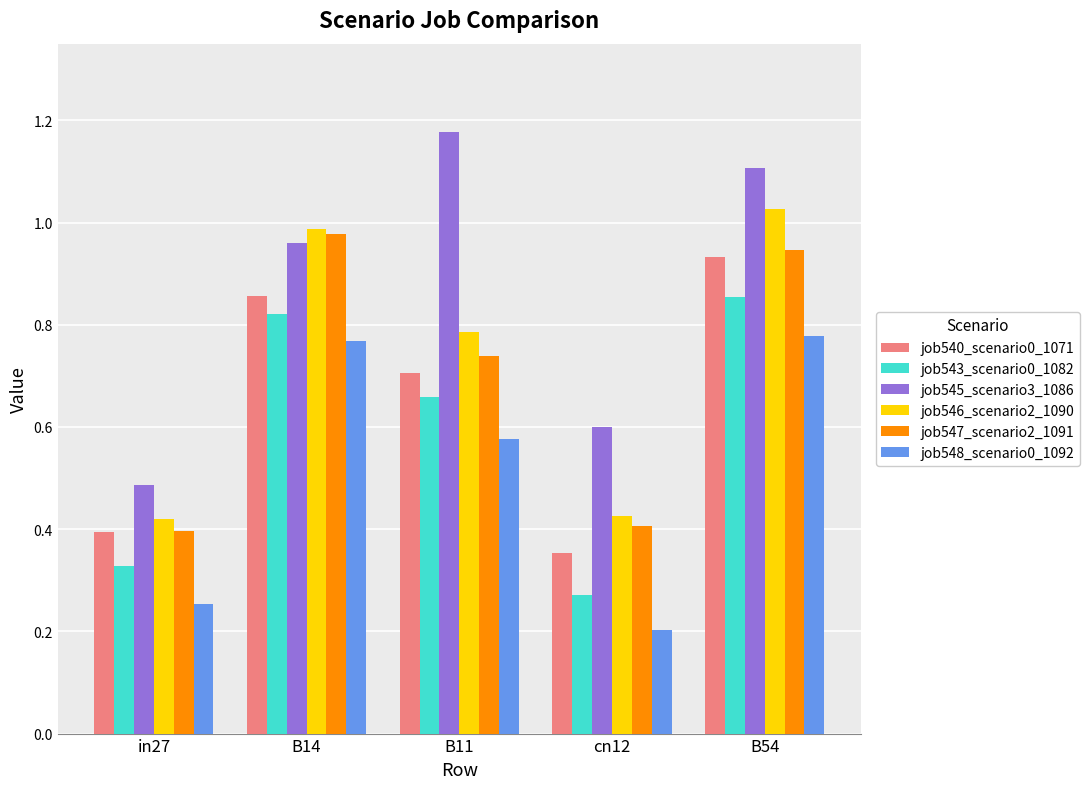

How many bars are there in each group?

6